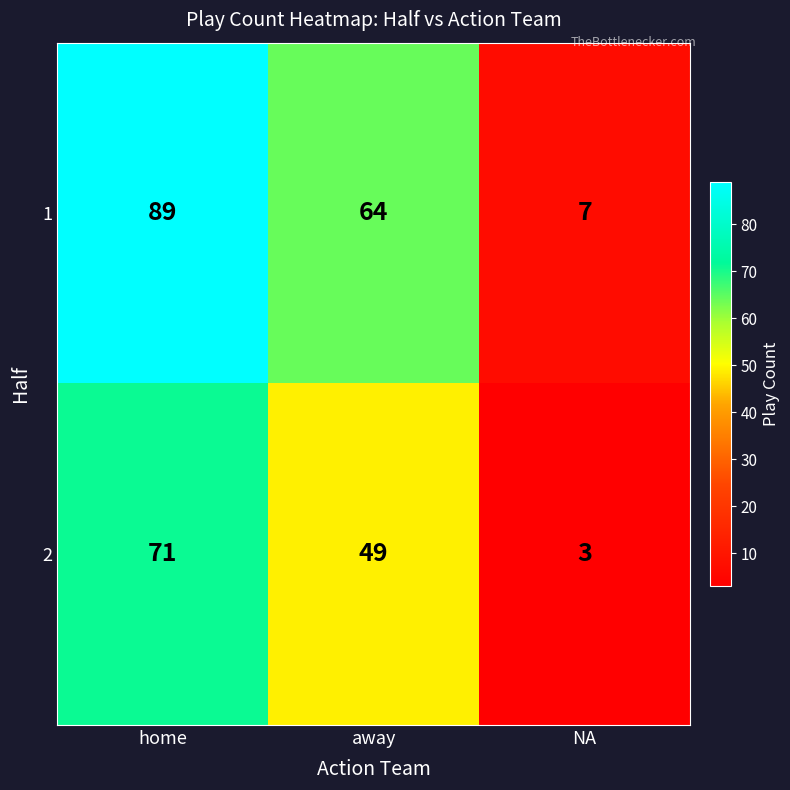

How many values in the 2 series are below 49?

1